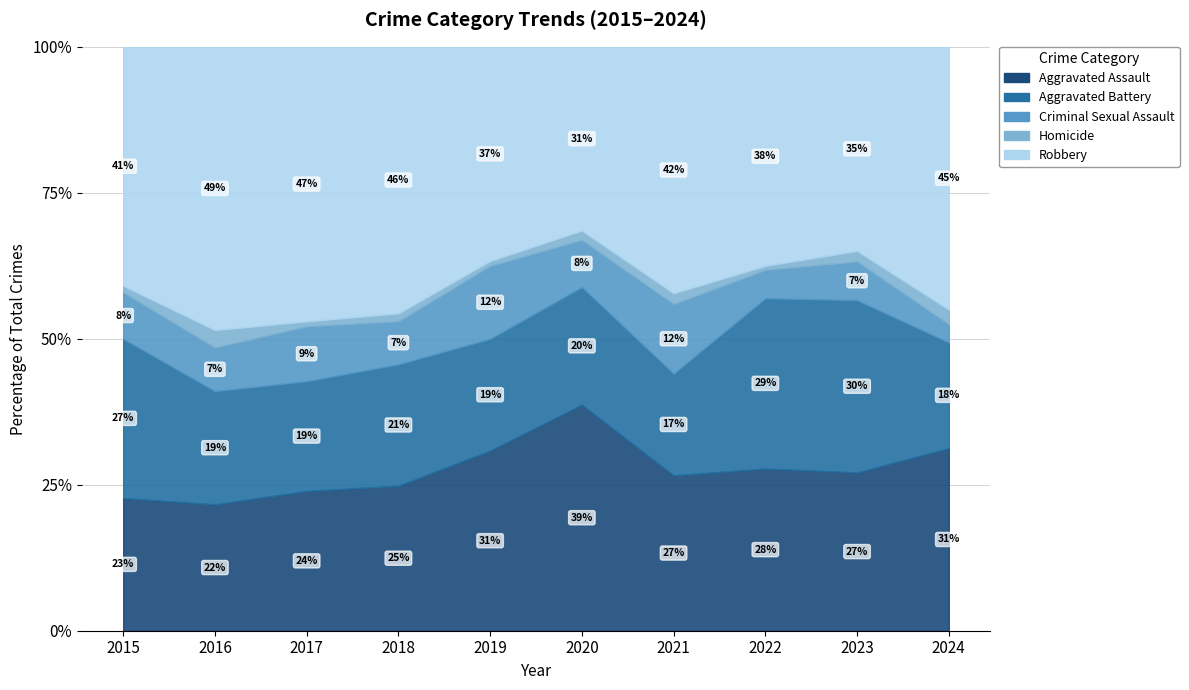

Count the number of data series in this chart.

5